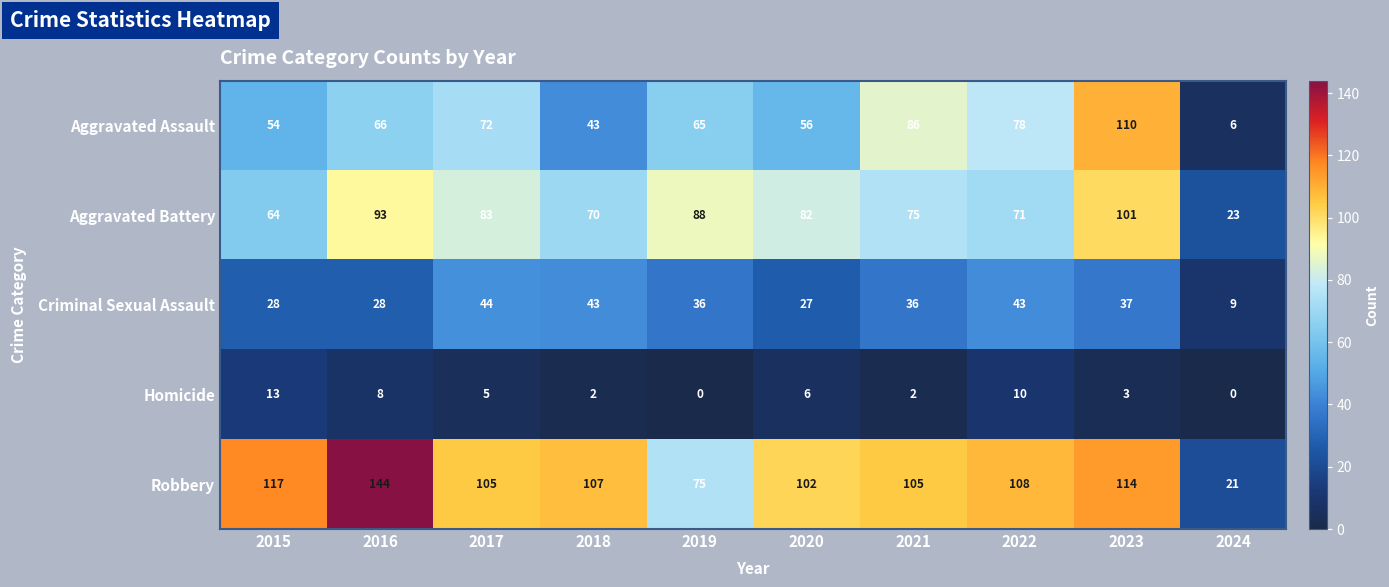

At which category is the sum across all series the highest?

2023